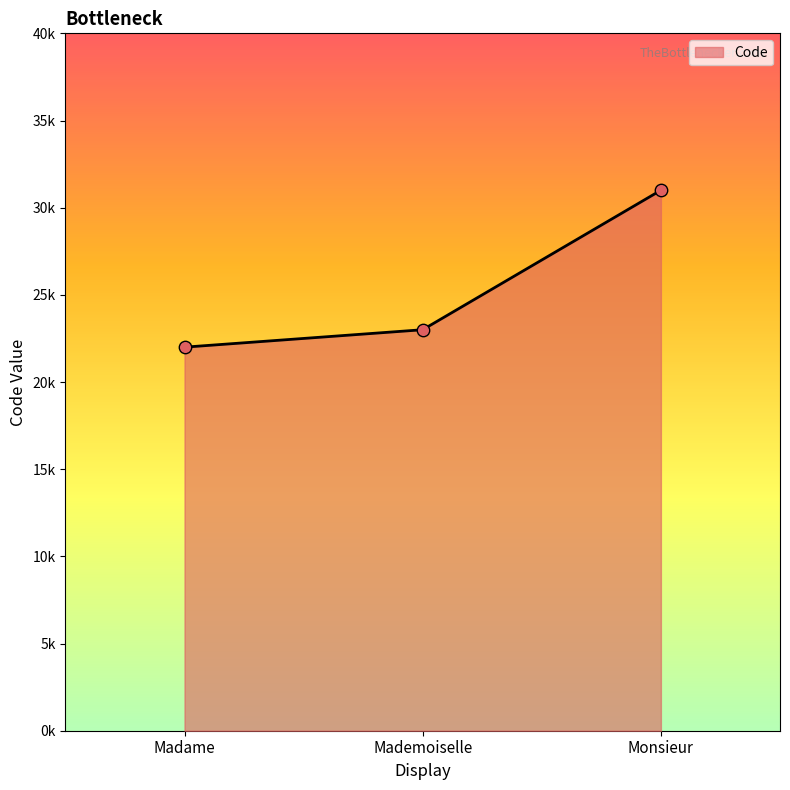

What is the change in value from Madame to Monsieur?

+9